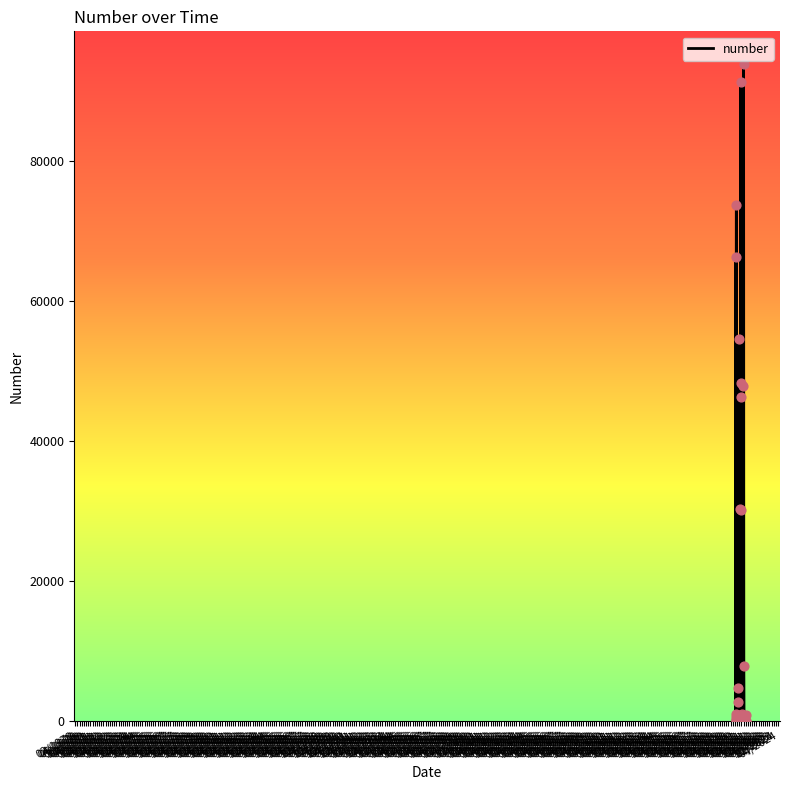

What is the ratio of the value at 08/1973 to the value at 02/1976?

0.1